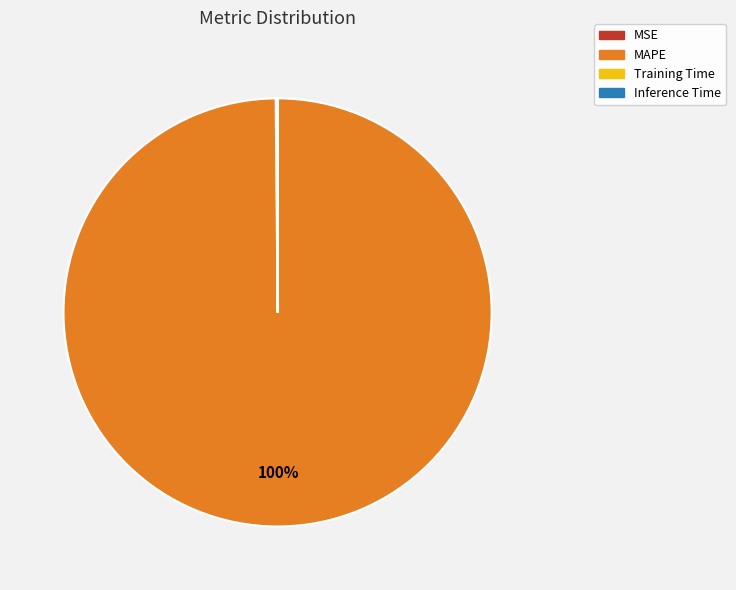

To the nearest percent, what is the difference between the largest and smallest slice percentages?

100%